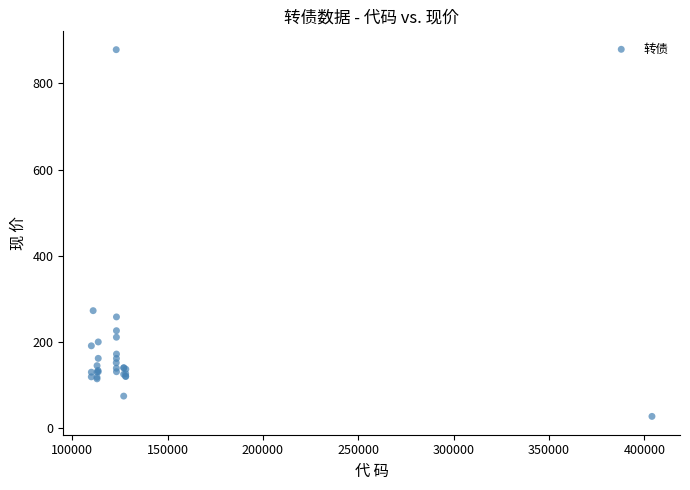

What Y value in the scatter plot is closest to 452?

272.0